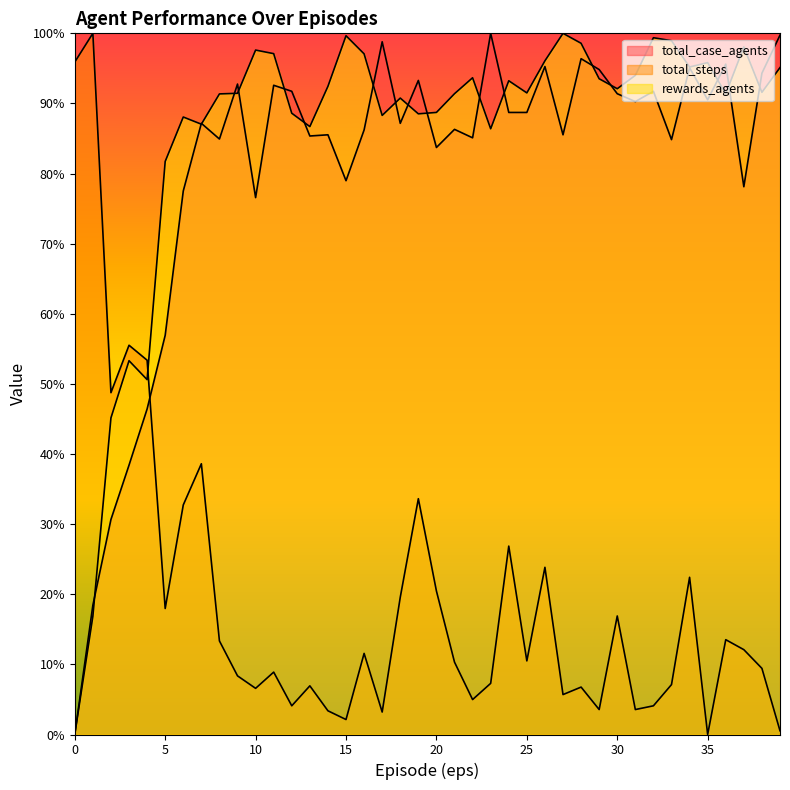

Reading right to left, transcribe all the data shown in this chart.

total_case_agents: 39=99.7	38=94.3	37=78.1	36=95.6	35=90.5	34=95.1	33=84.8	32=91.7	31=90.3	30=91.4	29=94.8	28=96.4	27=85.5	26=95.3	25=88.7	24=88.7	23=100.0	22=85.1	21=86.3	20=83.7	19=93.3	18=87.2	17=98.8	16=86.2	15=79.0	14=85.5	13=85.4	12=91.7	11=92.6	10=76.6	9=92.8	8=84.9	7=87.2	6=77.5	5=56.9	4=46.4	3=38.4	2=30.7	1=18.4	0=0.0
total_steps: 39=0.5	38=9.4	37=12.1	36=13.5	35=0.0	34=22.4	33=7.1	32=4.1	31=3.6	30=16.9	29=3.6	28=6.8	27=5.7	26=23.8	25=10.5	24=26.9	23=7.3	22=5.0	21=10.3	20=20.5	19=33.6	18=19.6	17=3.2	16=11.6	15=2.1	14=3.4	13=6.9	12=4.1	11=8.9	10=6.6	9=8.4	8=13.3	7=38.6	6=32.7	5=18.0	4=53.4	3=55.5	2=48.8	1=100.0	0=95.9
rewards_agents: 39=95.1	38=91.6	37=98.1	36=91.4	35=95.8	34=95.2	33=98.9	32=99.4	31=94.0	30=92.1	29=93.5	28=98.6	27=100.0	26=96.1	25=91.5	24=93.2	23=86.4	22=93.7	21=91.4	20=88.7	19=88.5	18=90.8	17=88.3	16=97.1	15=99.7	14=92.4	13=86.7	12=88.6	11=97.1	10=97.6	9=91.4	8=91.4	7=87.0	6=88.1	5=81.7	4=50.6	3=53.3	2=45.2	1=16.9	0=0.0